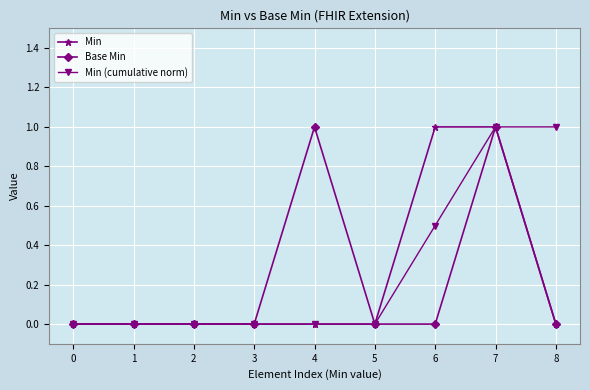

What is the difference between the Min (cumulative norm) values at 8 and 0?

1.0